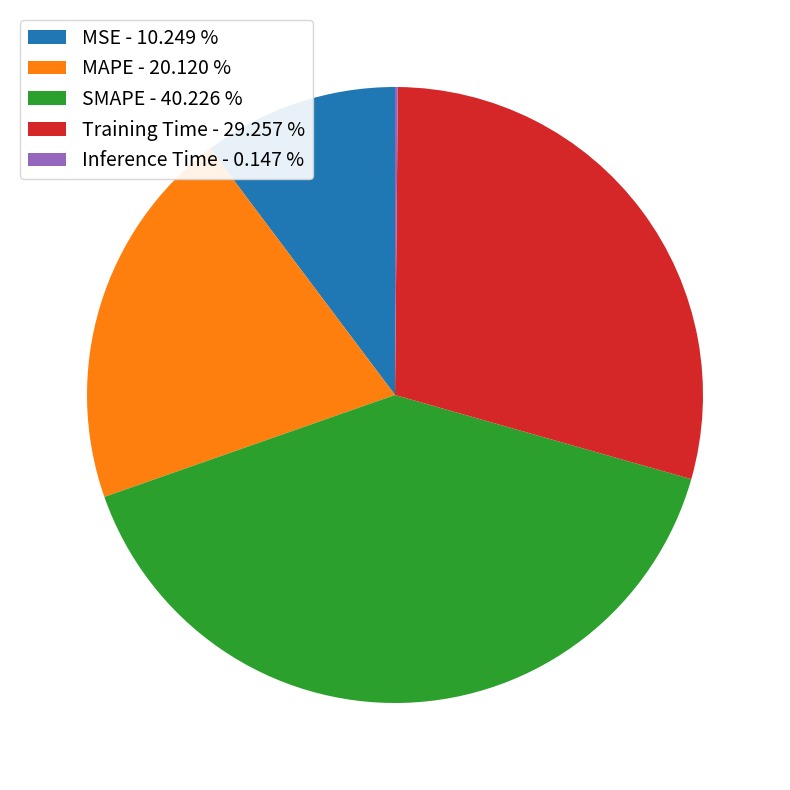

Between Training Time and MAPE, which is larger?

Training Time